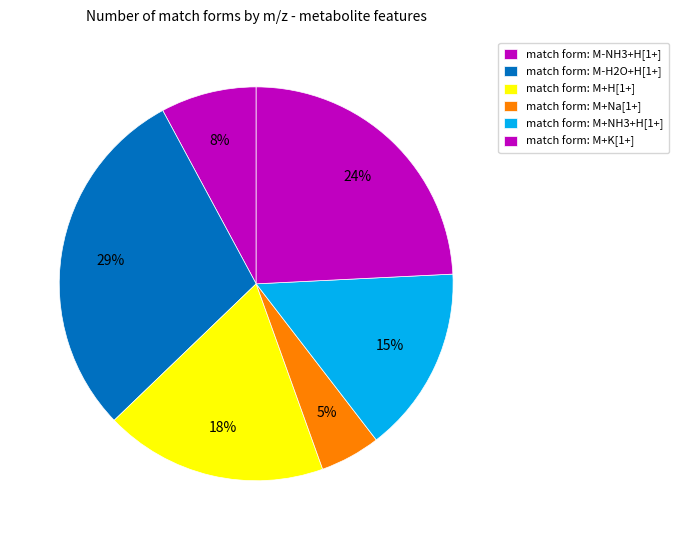

How many slices are in this pie chart?

6